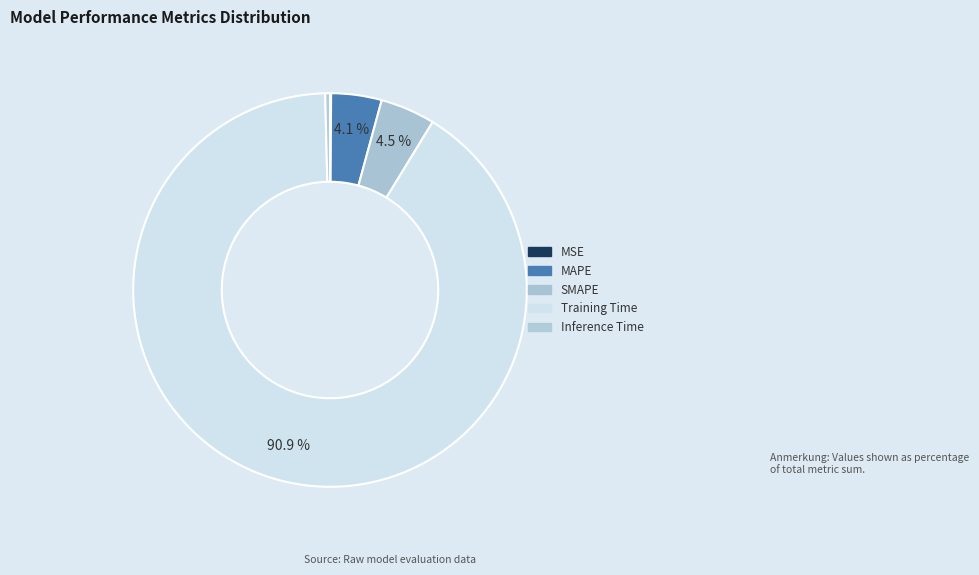

What is the majority slice?

Training Time